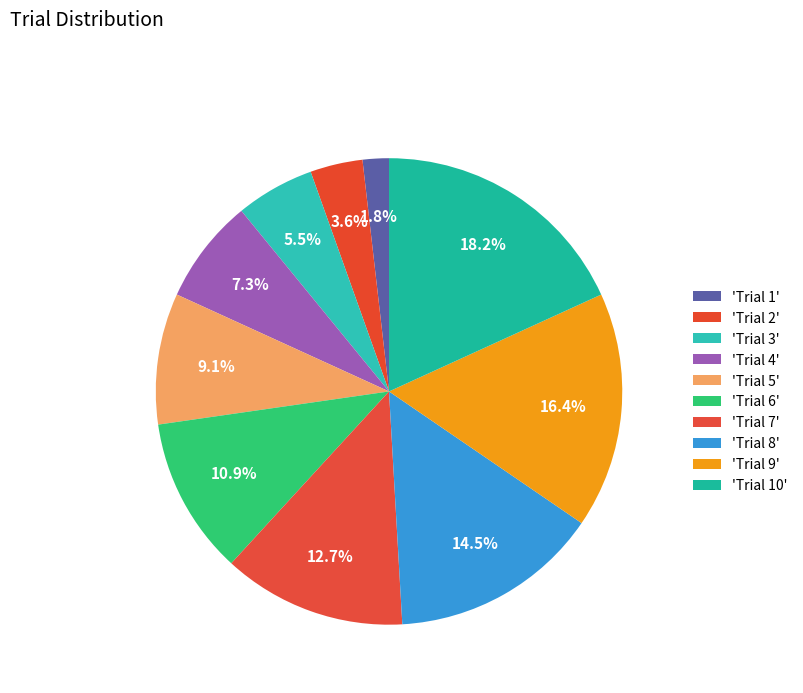

Which slice is the largest?

Trial 10